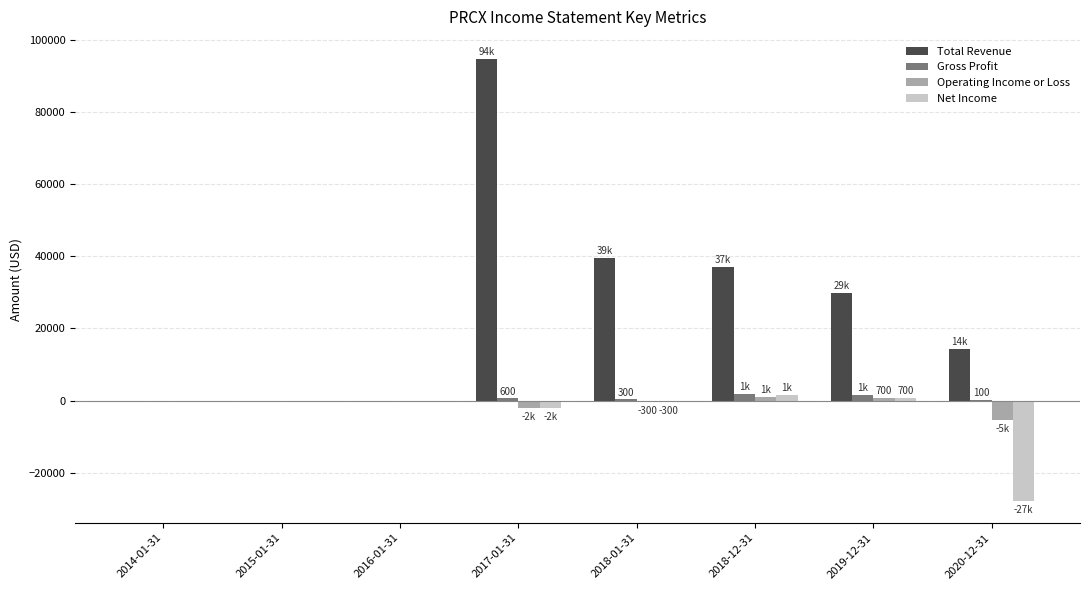

Which series changed the most between 2016-01-31 and 2019-12-31?

Total Revenue